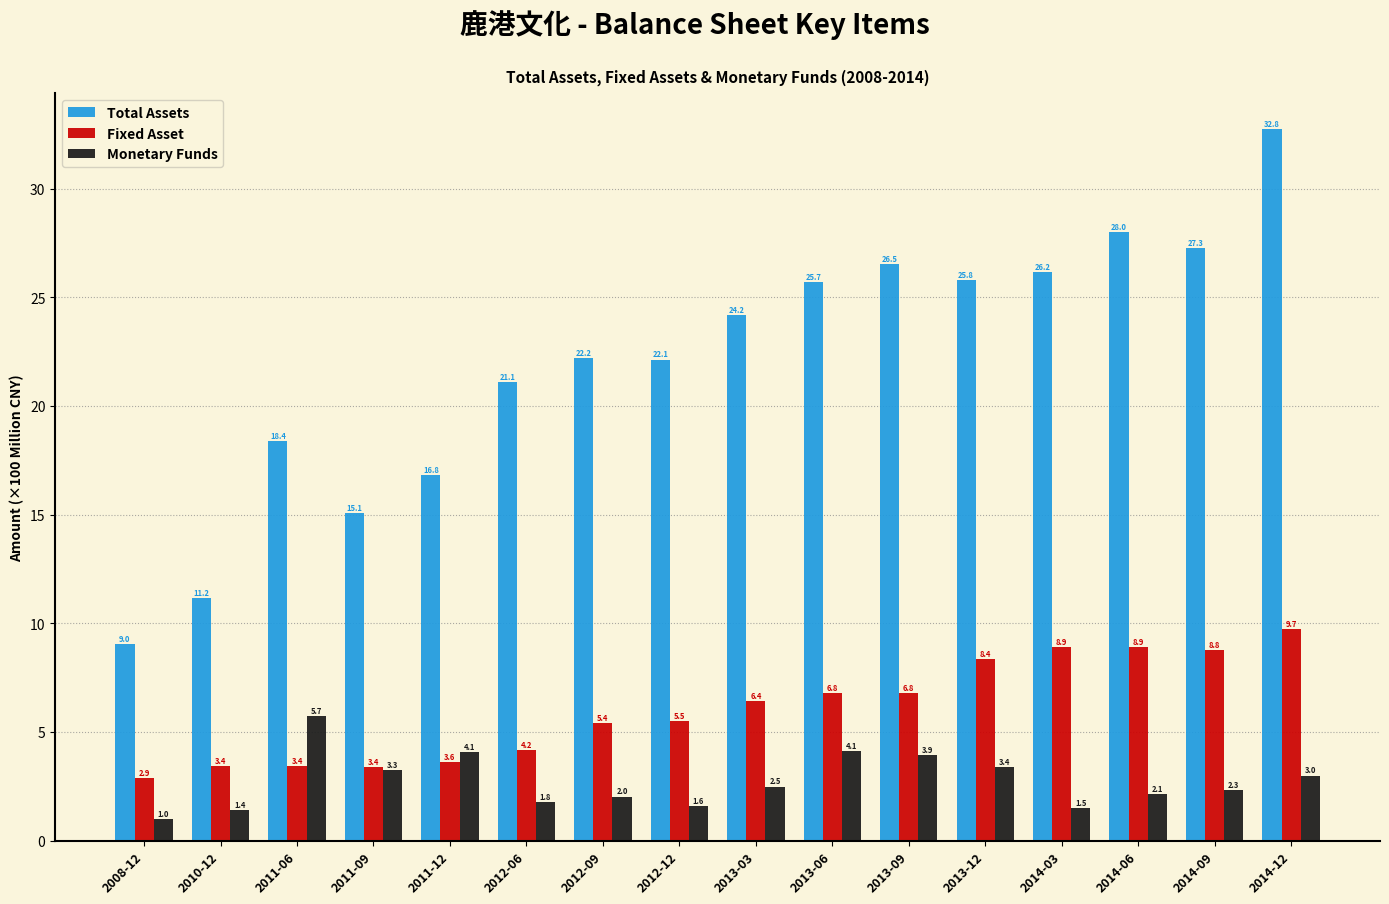

What is the difference between the Total Assets values at 2014-12 and 2013-06?

7.1